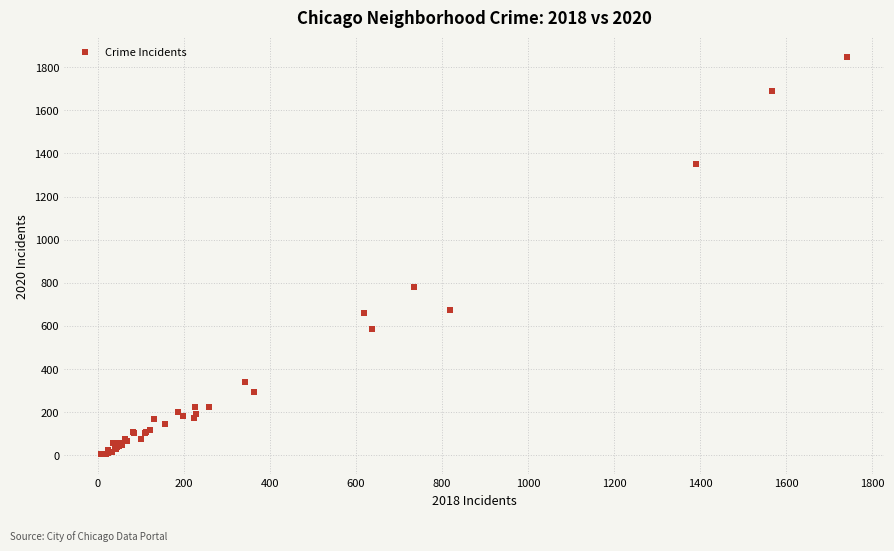

What Y value in the scatter plot is closest to 925?

779